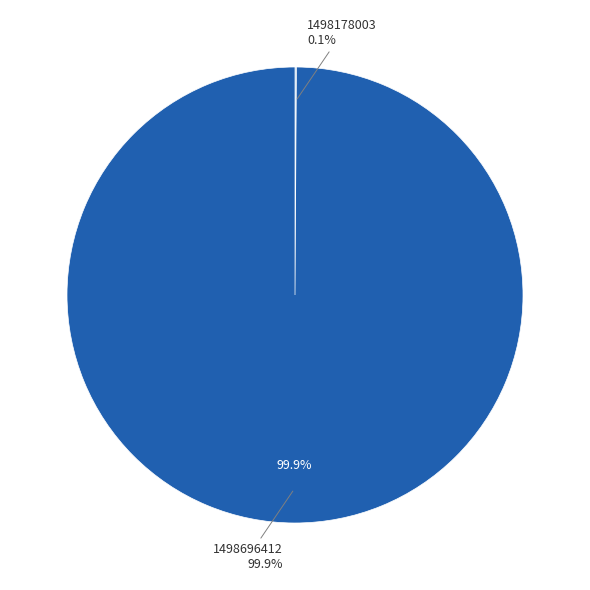

Does 1498696412 represent more than half of the total?

Yes